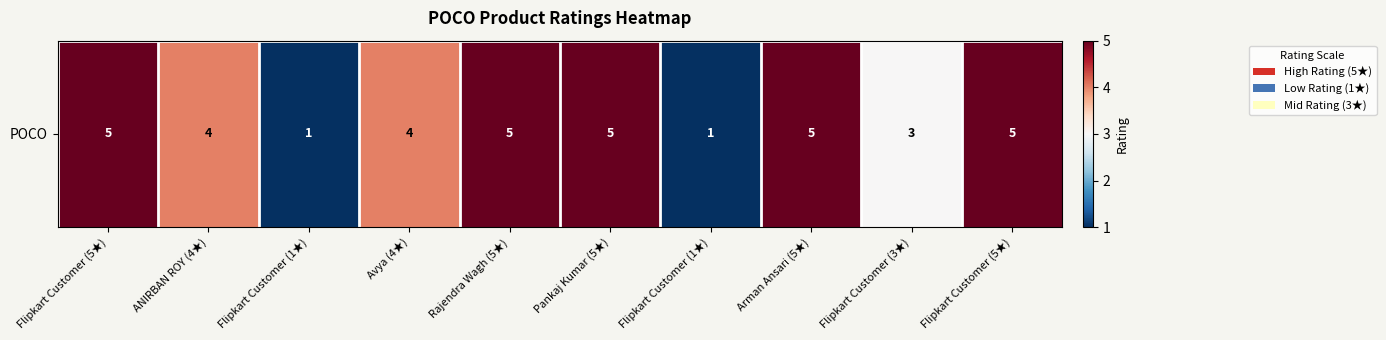

True or false: the data shows 1 at Flipkart Customer (1★).

True